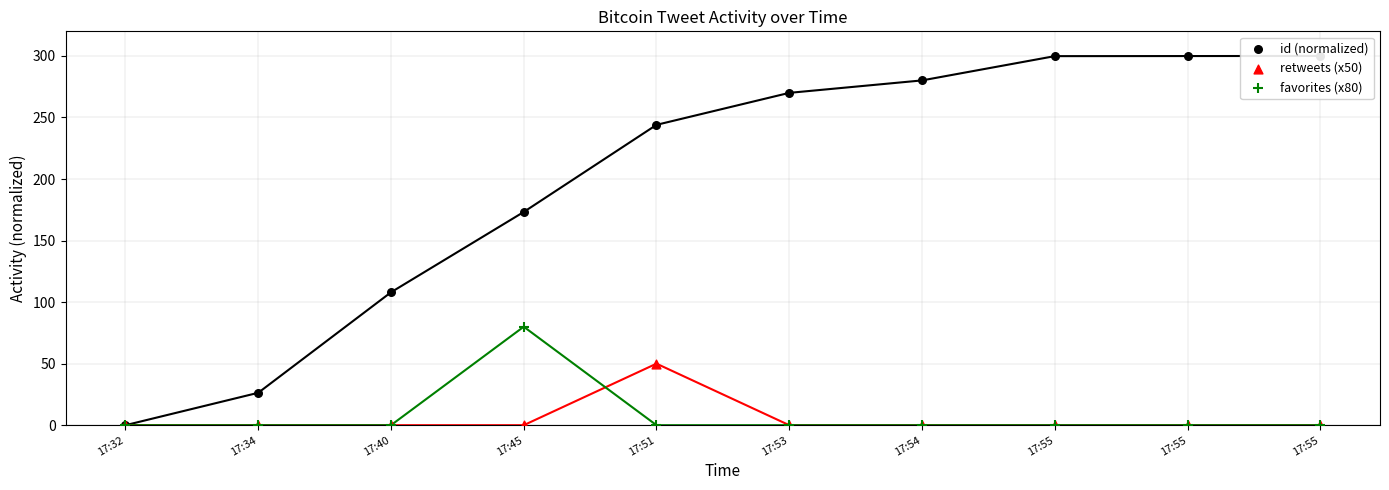

What are all the series names shown in the legend?

id (normalized), retweets (x50), favorites (x80)